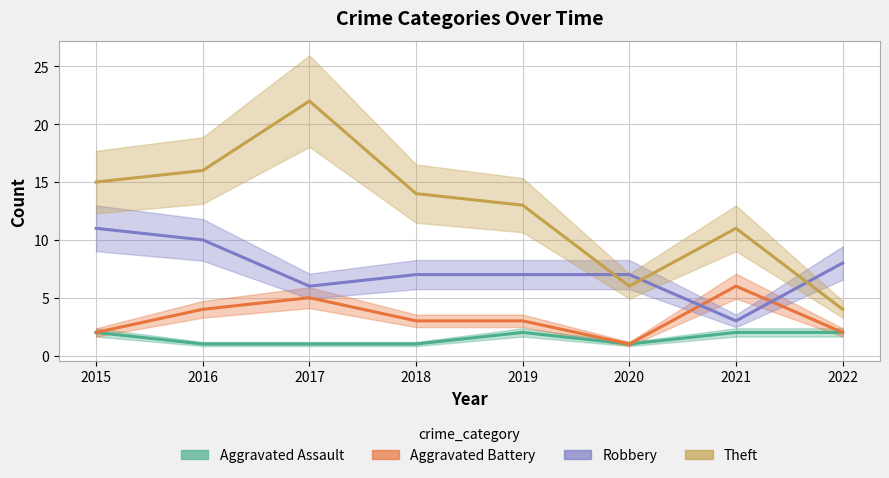

What is the minimum value for Robbery?

3